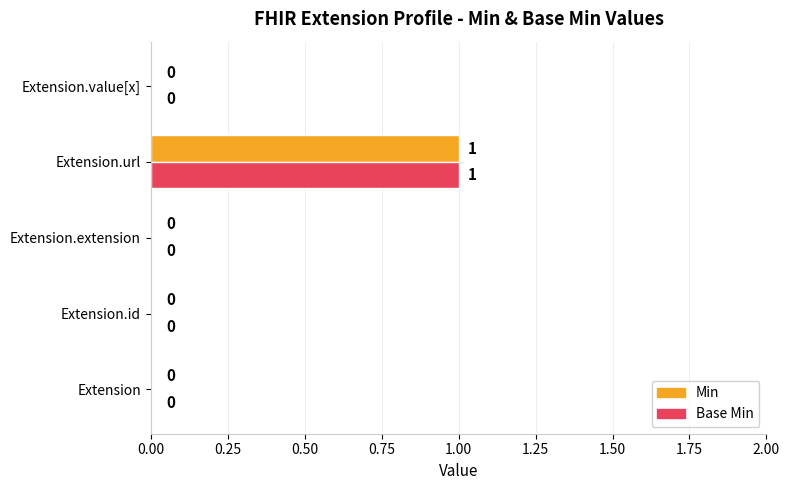

How many Base Min values are between 0 and 1?

5